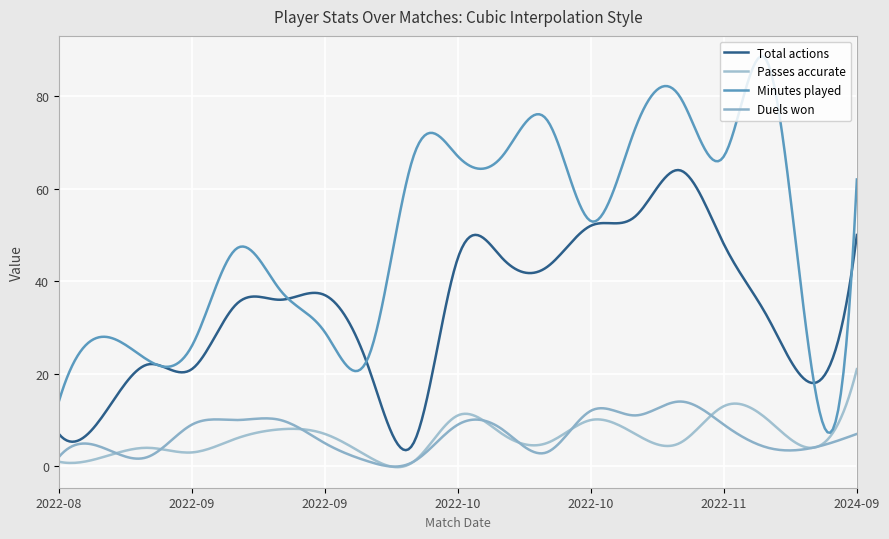

Is this an area chart (filled region under the line)?

No